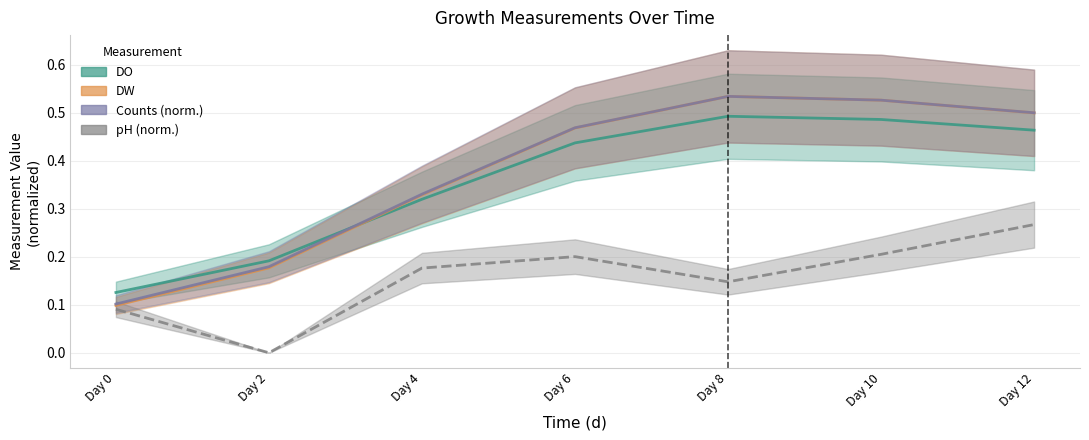

Rank the series at Day 4 from highest to lowest value.

Counts, DO, DW, pH